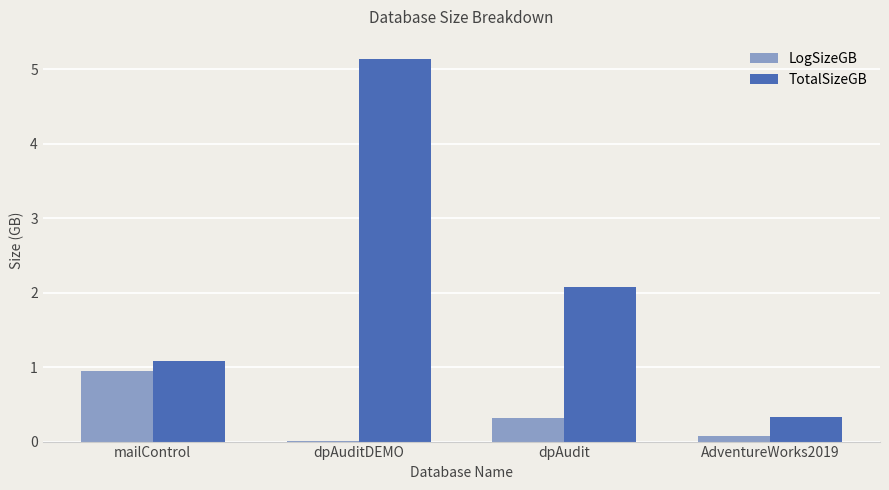

Which series changed the most between dpAuditDEMO and AdventureWorks2019?

TotalSizeGB